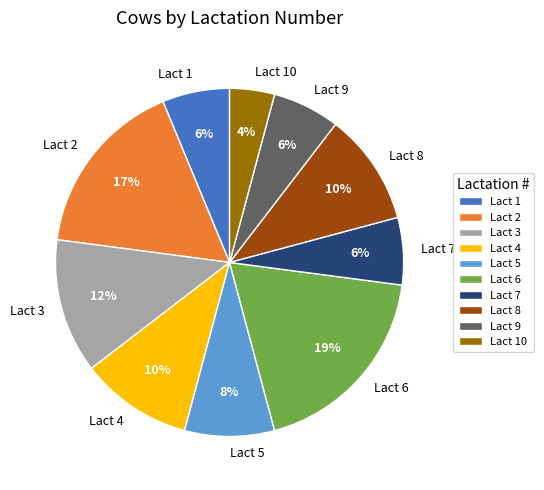

Is the sum of Lact 8 and Lact 10 greater than half?

No